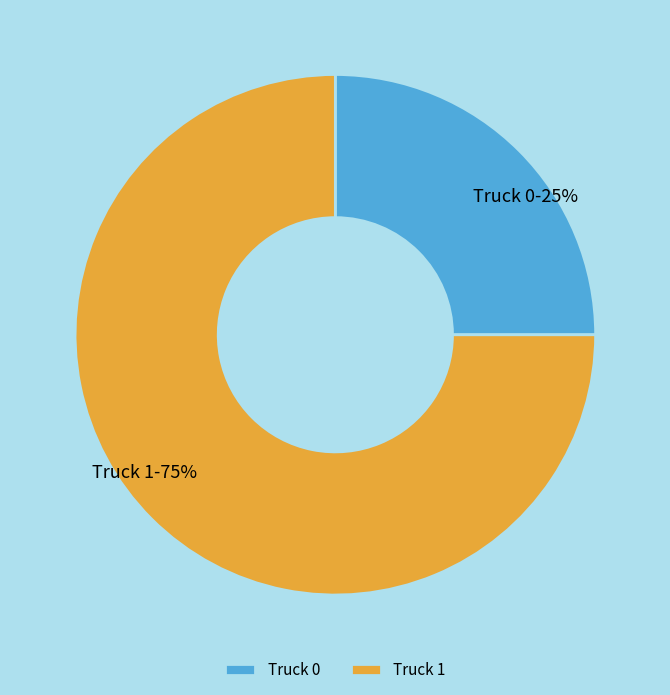

What is the smallest slice in the pie chart?

Truck 0